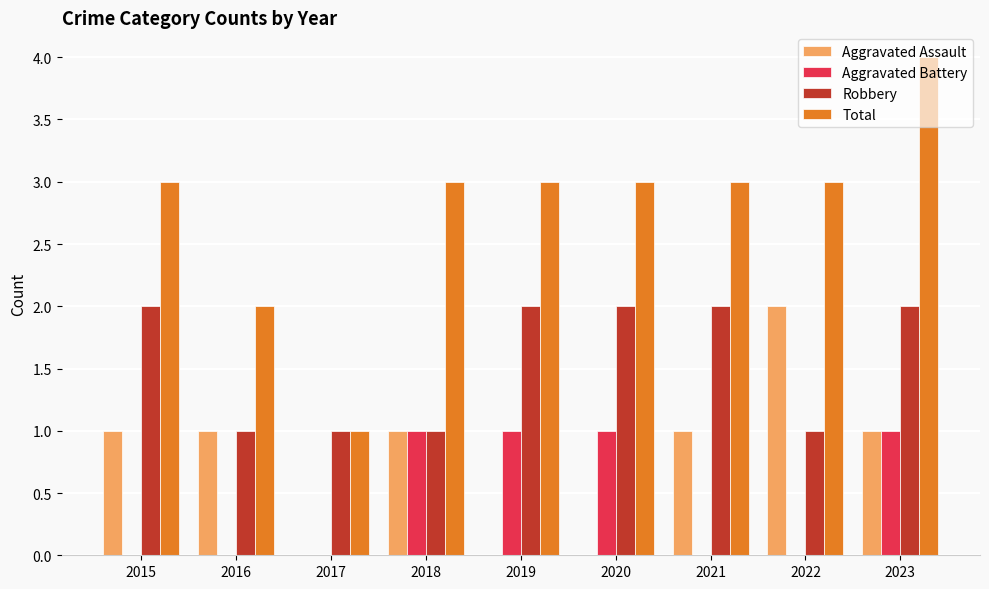

What are all the series names shown in the legend?

Aggravated Assault, Aggravated Battery, Robbery, Total